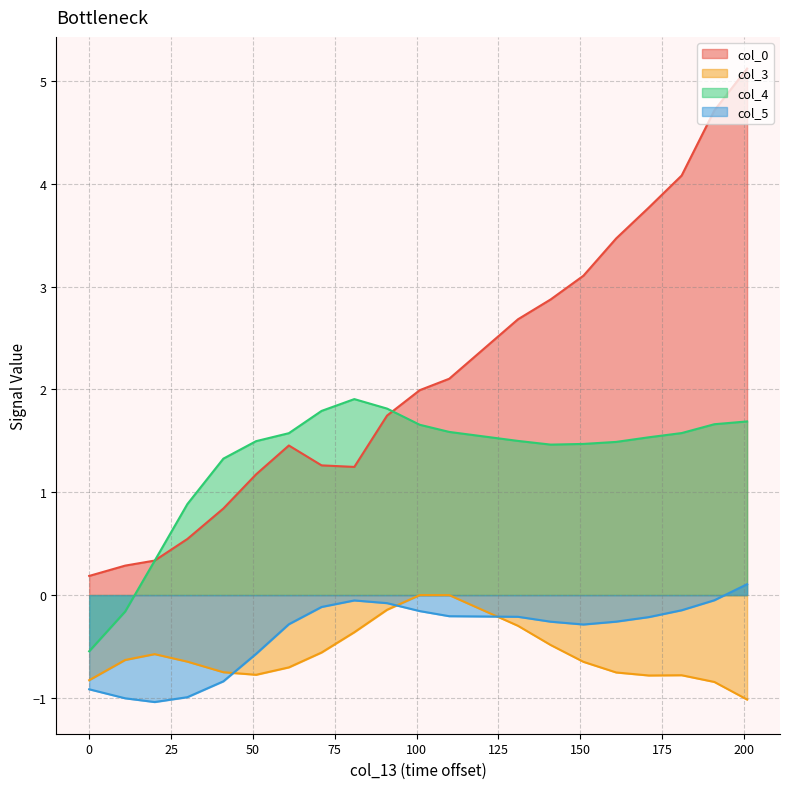

Does the chart have visible grid lines?

Yes